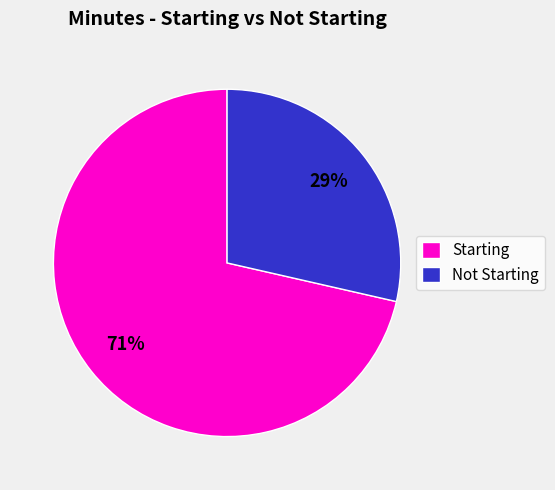

To the nearest percent, what percentage of the pie is Starting?

71%